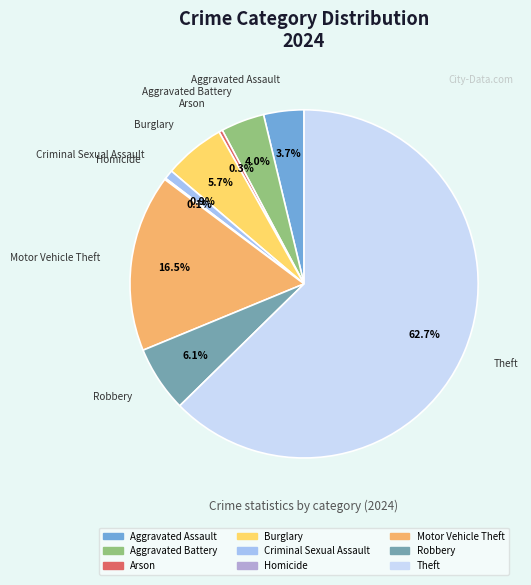

Between Motor Vehicle Theft and Aggravated Assault, which is larger?

Motor Vehicle Theft